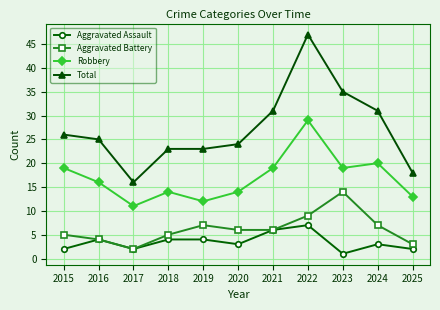

Is the value of Robbery at 2024 greater than the value of Aggravated Battery at 2024?

Yes